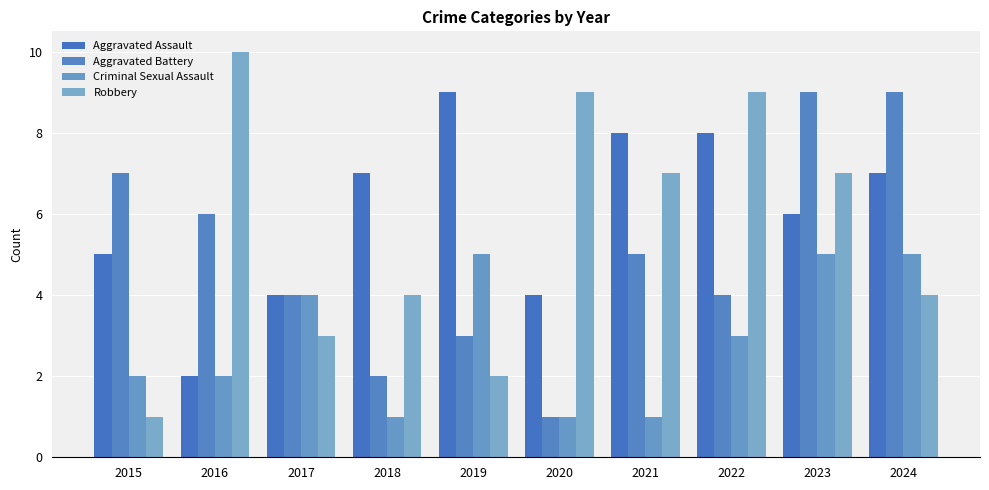

Count the Criminal Sexual Assault values in the range 1 to 5.

10